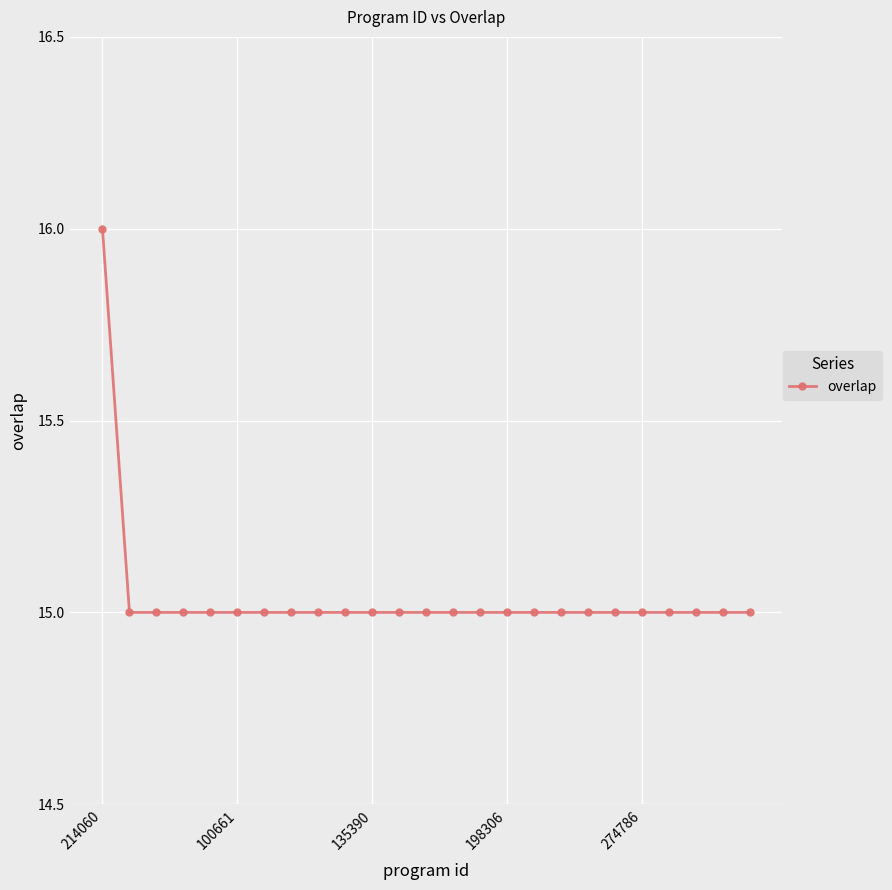

What is the value of the 7th point from the left?

15